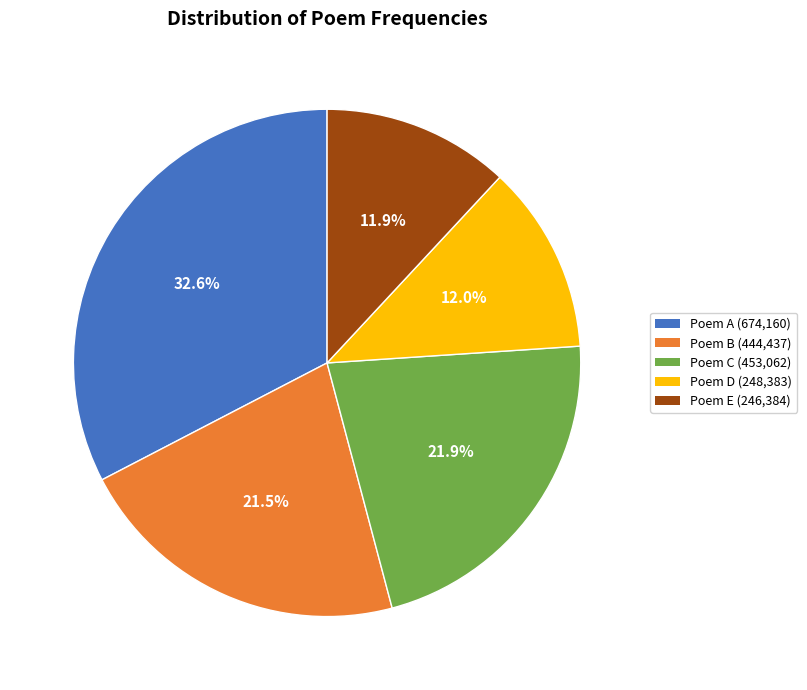

Is there any slice that represents more than half of the pie?

No